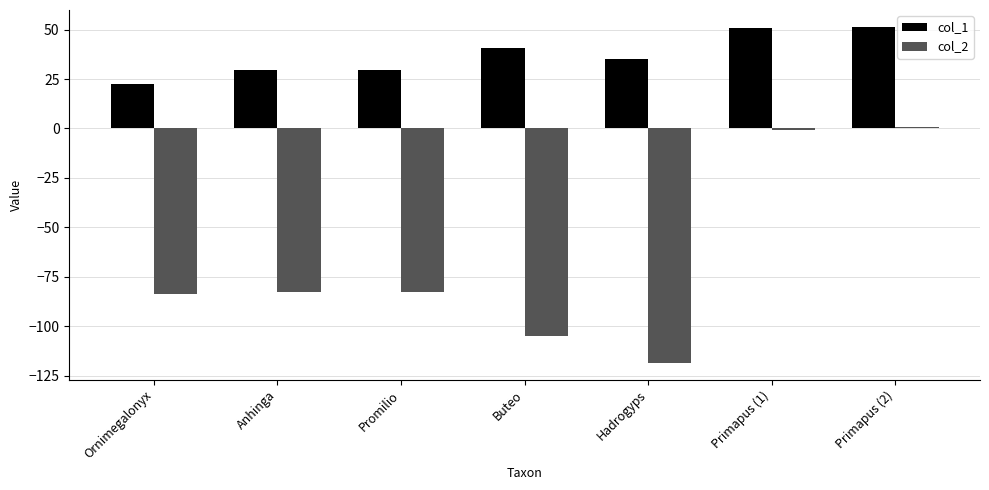

What is the average value of the col_2 series?

-67.4